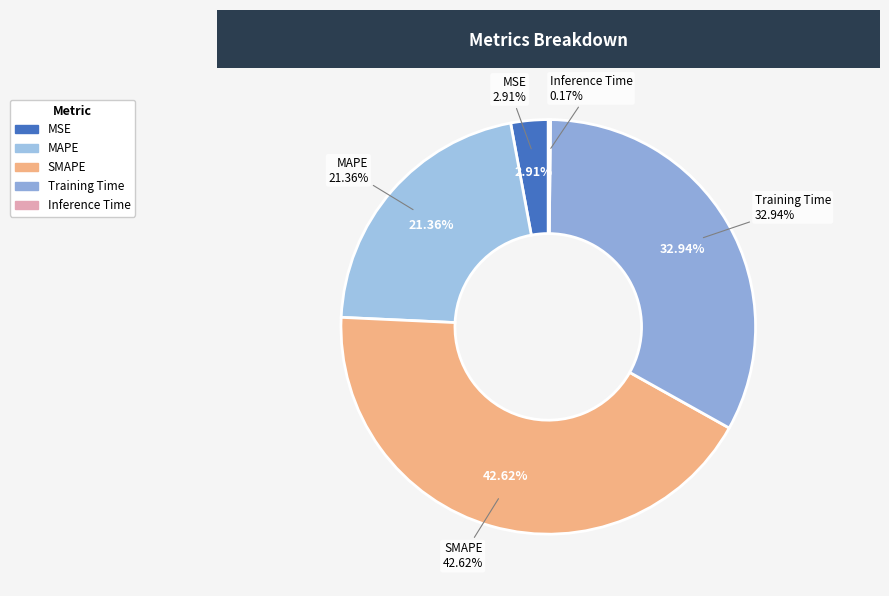

Is there a majority slice in this chart?

No